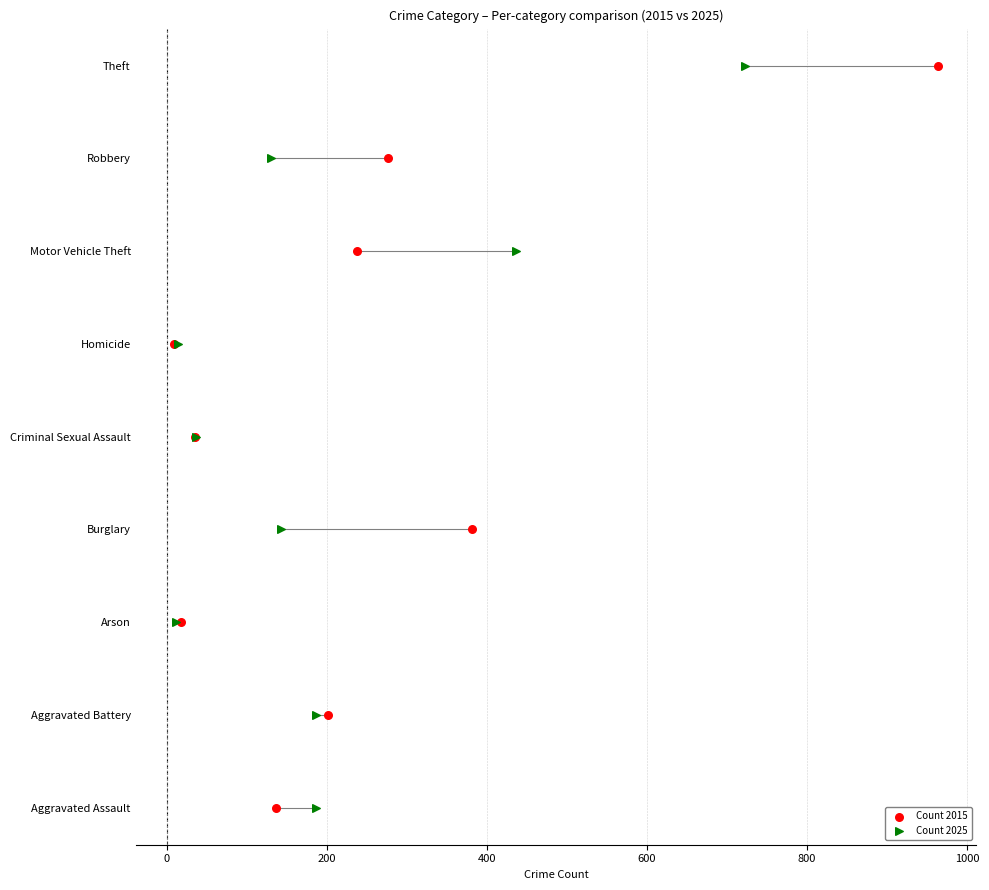

What are all the series names shown in the legend?

Count 2015, Count 2025